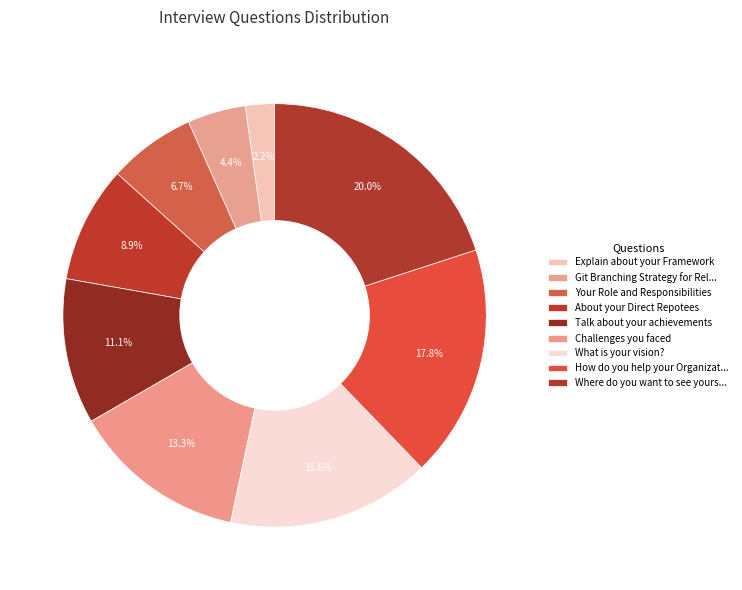

Count the number of slices in the pie.

9